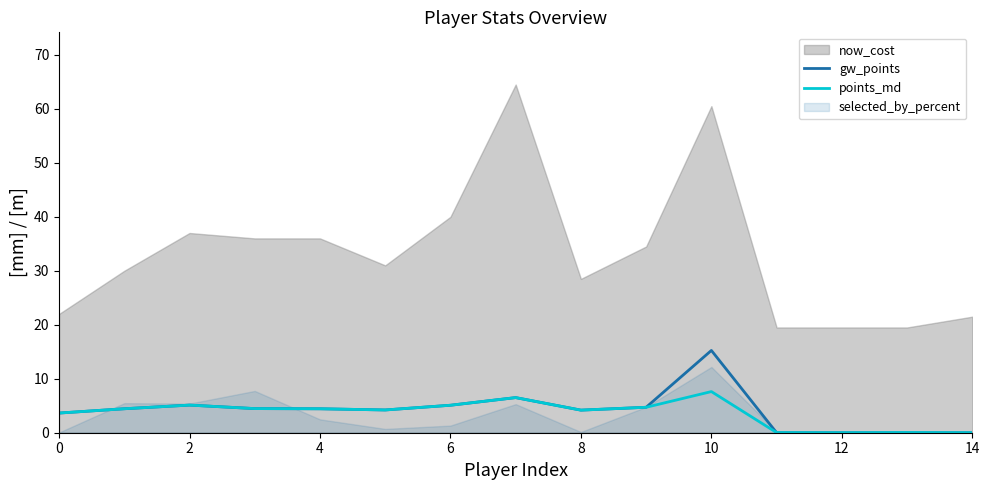

Which category has the lowest value across all series?

11